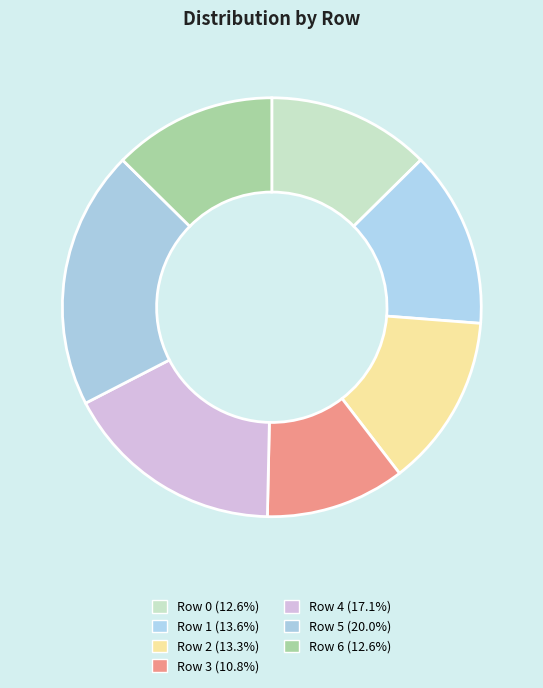

Which category has the smallest portion of the pie?

3